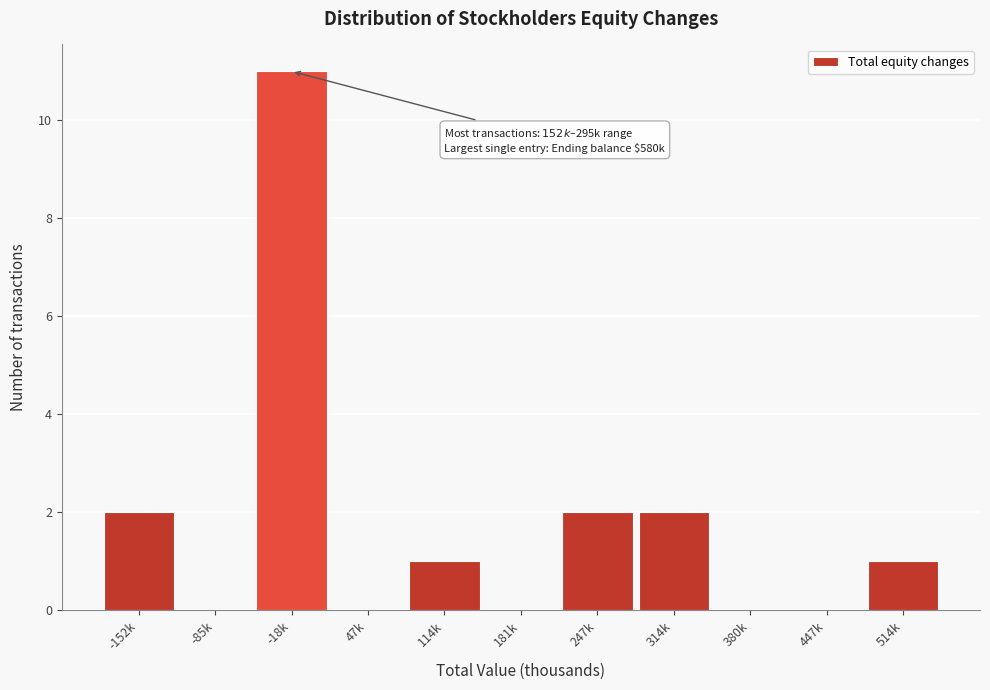

Reading right to left, transcribe all the data shown in this chart.

514k=1	447k=0	380k=0	314k=2	247k=2	181k=0	114k=1	47k=0	-18k=11	-85k=0	-152k=2